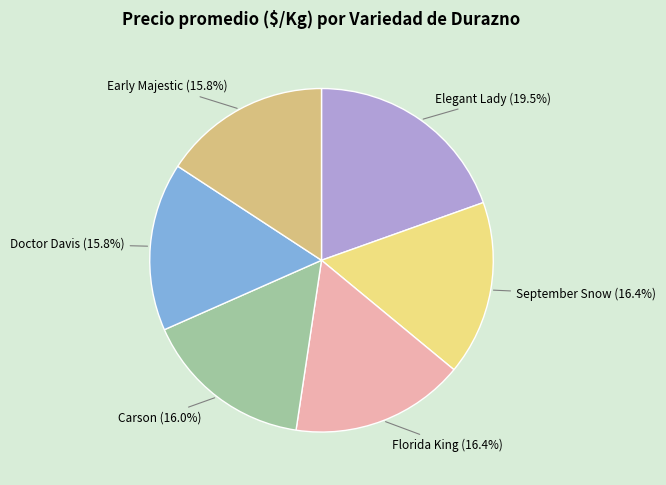

To the nearest percent, what is the difference between the largest and smallest slice percentages?

4%